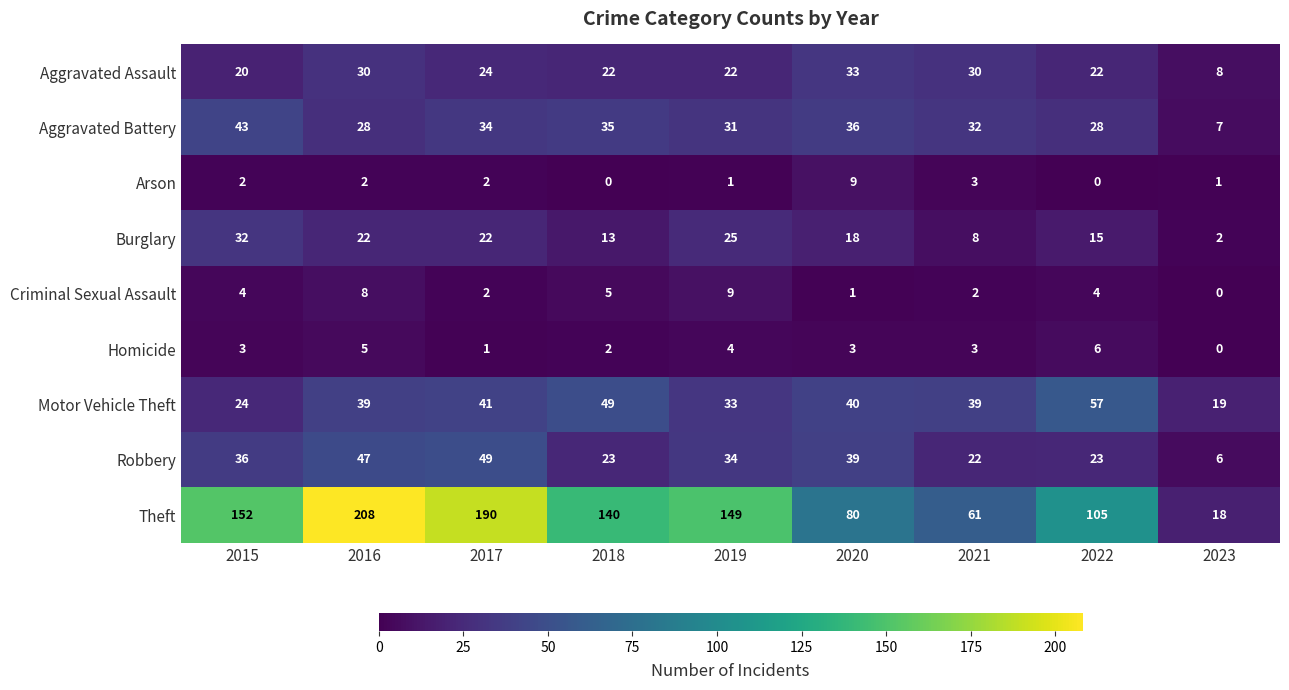

Is the value of Aggravated Assault at 2018 greater than the value of Robbery at 2018?

No